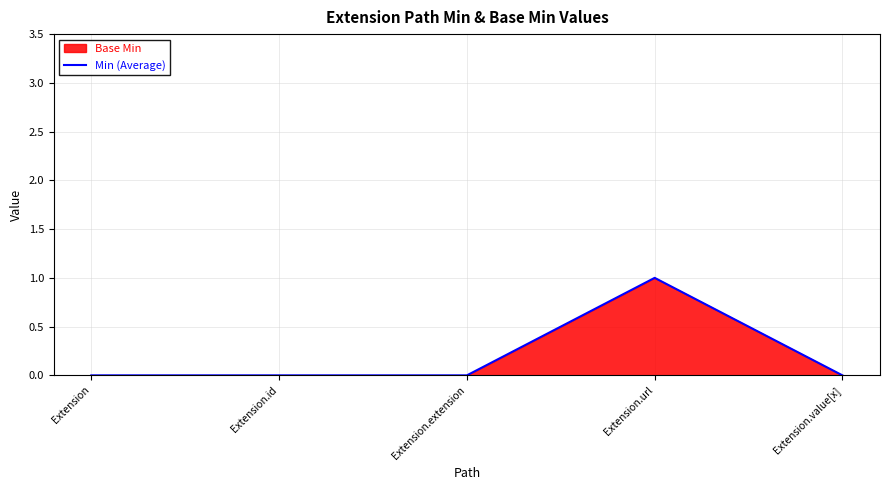

Where is the first local maximum?

Extension.url